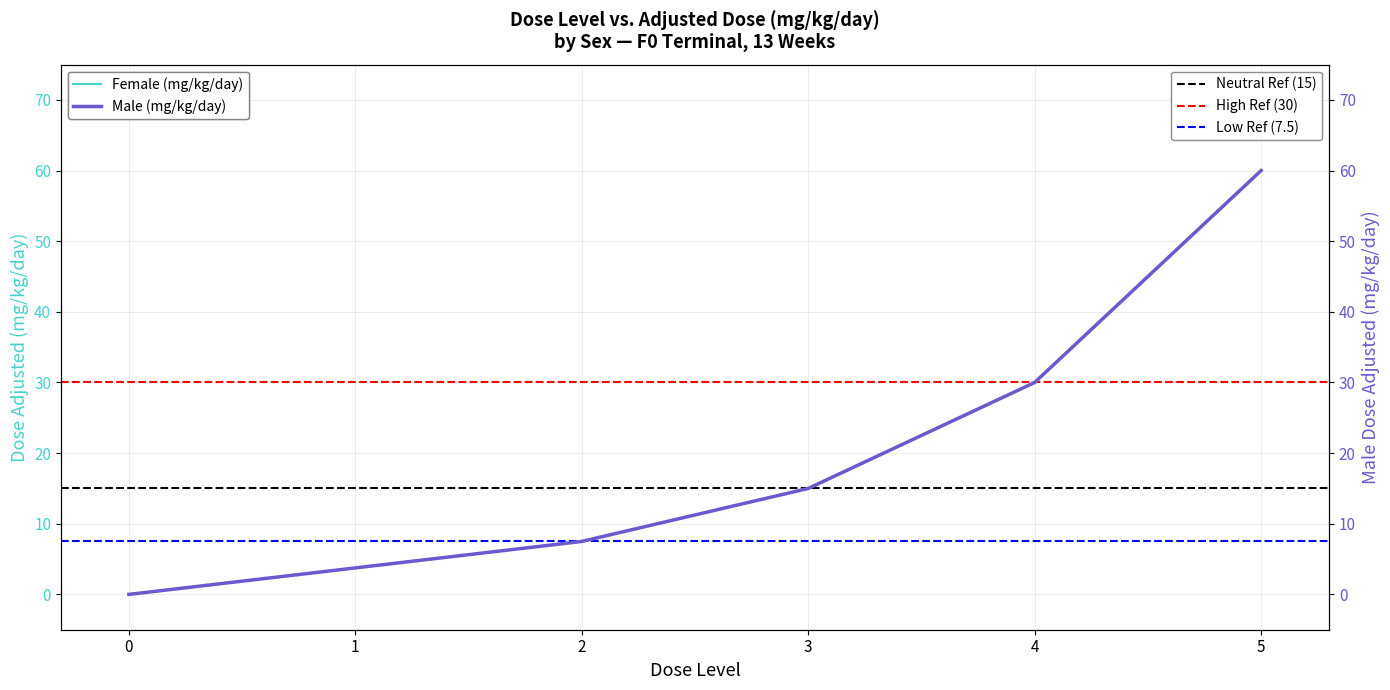

True or false: Male (mg/kg/day) and Female (mg/kg/day) intersect in this chart.

False